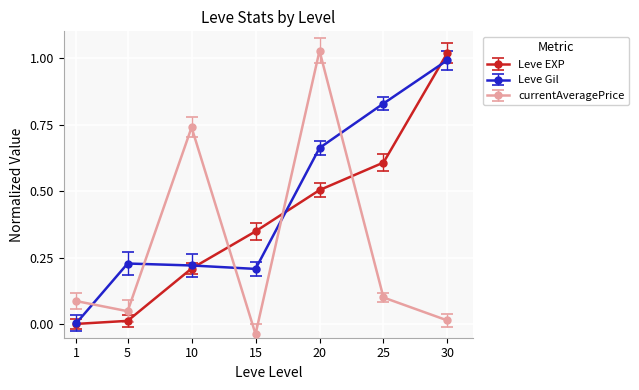

What is the sum of the Leve EXP values at 20 and 15?

0.9